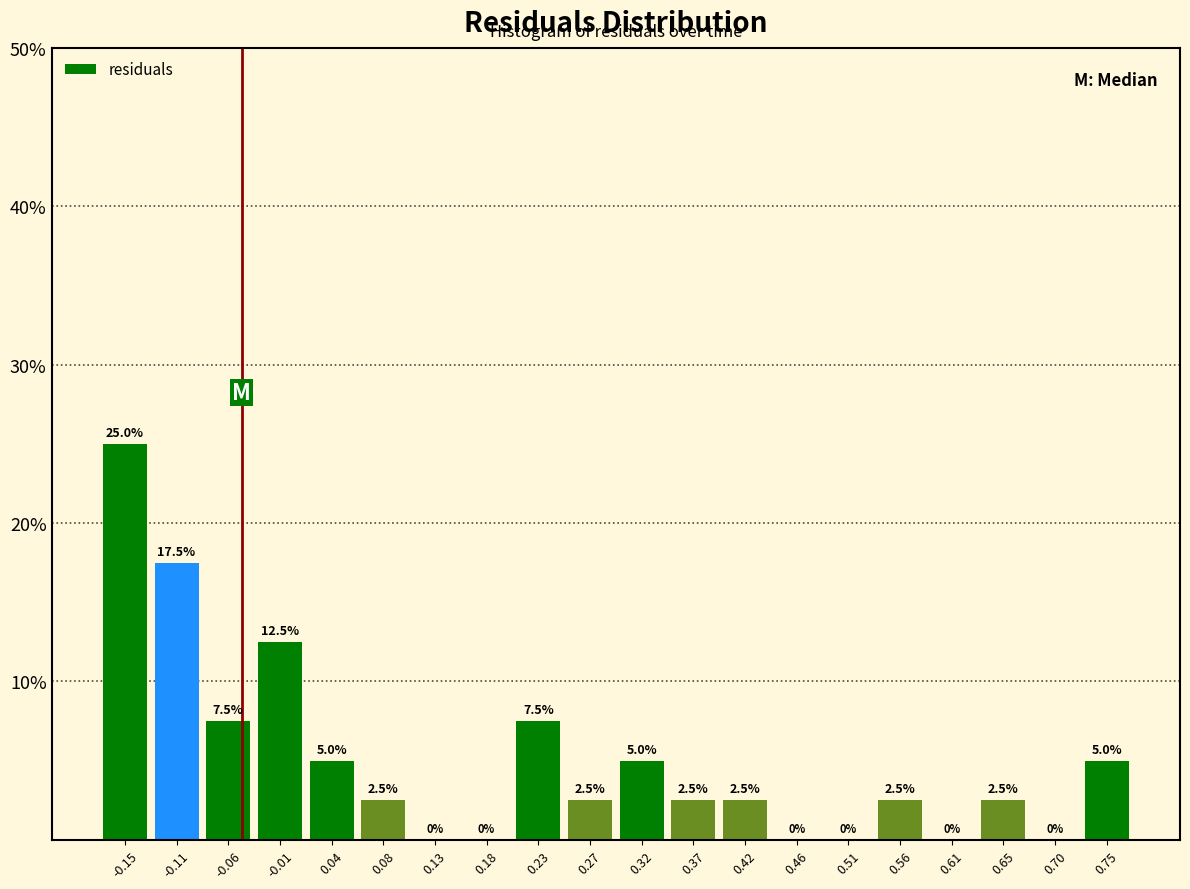

Reading left to right, transcribe this chart: for each bar, give the range it covers on the x-axis and its height. The bar edges are not printed on the chart, so give them approximately, as read against the axis.

-0.180 to -0.130: 25.0
-0.130 to -0.085: 17.5
-0.085 to -0.035: 7.5
-0.035 to 0.010: 12.5
0.010 to 0.060: 5.0
0.060 to 0.105: 2.5
0.105 to 0.155: 0.0
0.155 to 0.200: 0.0
0.200 to 0.250: 7.5
0.250 to 0.295: 2.5
0.295 to 0.345: 5.0
0.345 to 0.390: 2.5
0.390 to 0.440: 2.5
0.440 to 0.490: 0.0
0.490 to 0.535: 0.0
0.535 to 0.585: 2.5
0.585 to 0.630: 0.0
0.630 to 0.680: 2.5
0.680 to 0.725: 0.0
0.725 to 0.775: 5.0